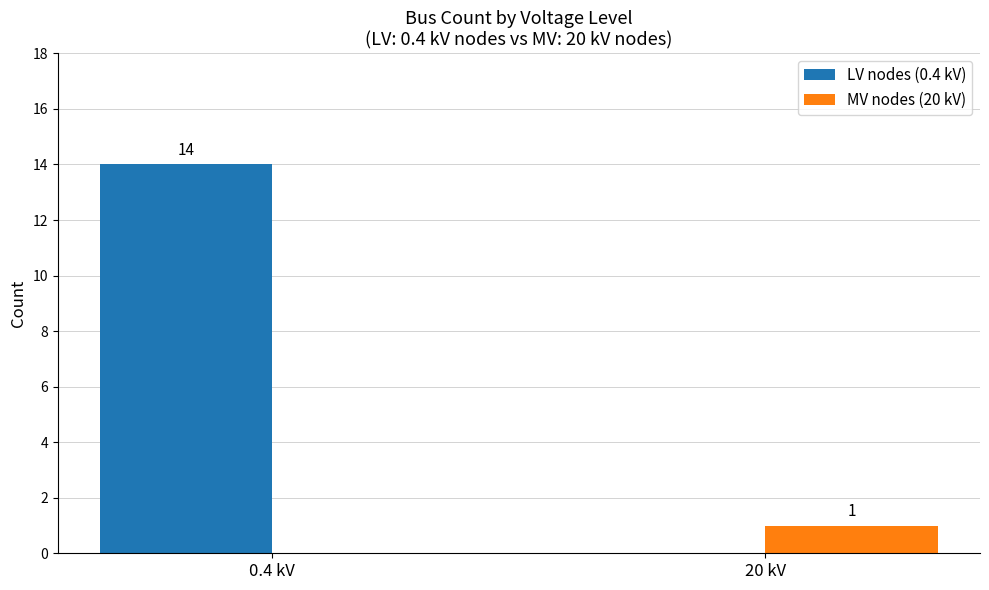

The MV nodes (20 kV) series shows 0 at 20 kV. True or false?

False